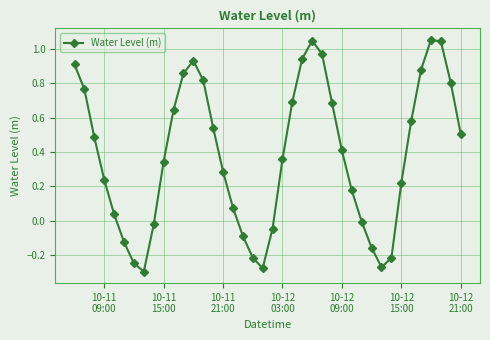

How many interior local valleys (lower than both neighbors) does the data have?

3